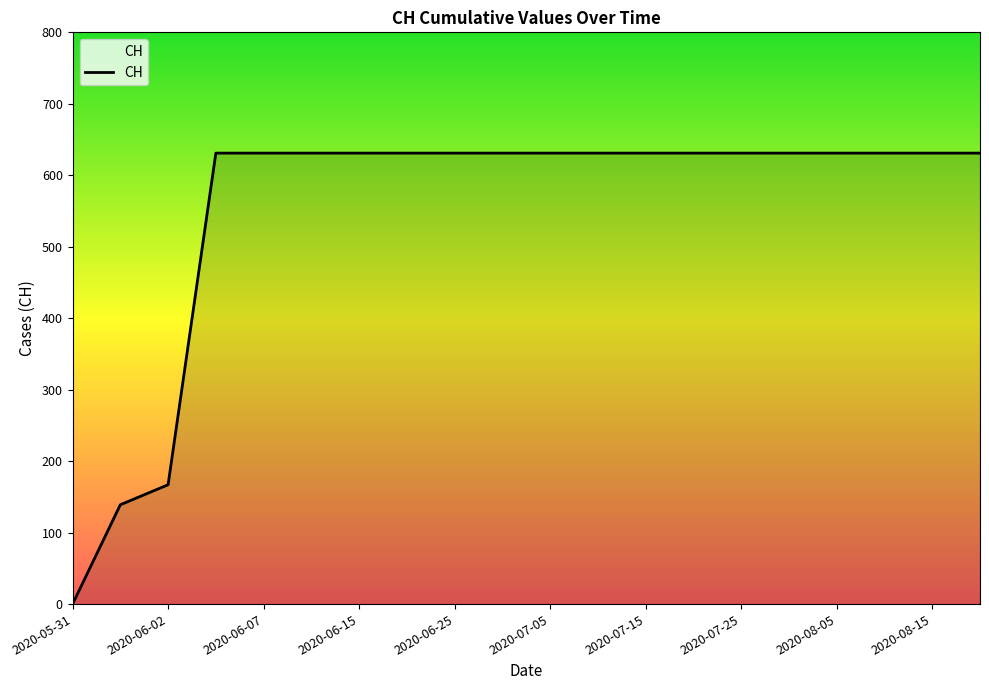

What is the greatest value displayed?

631